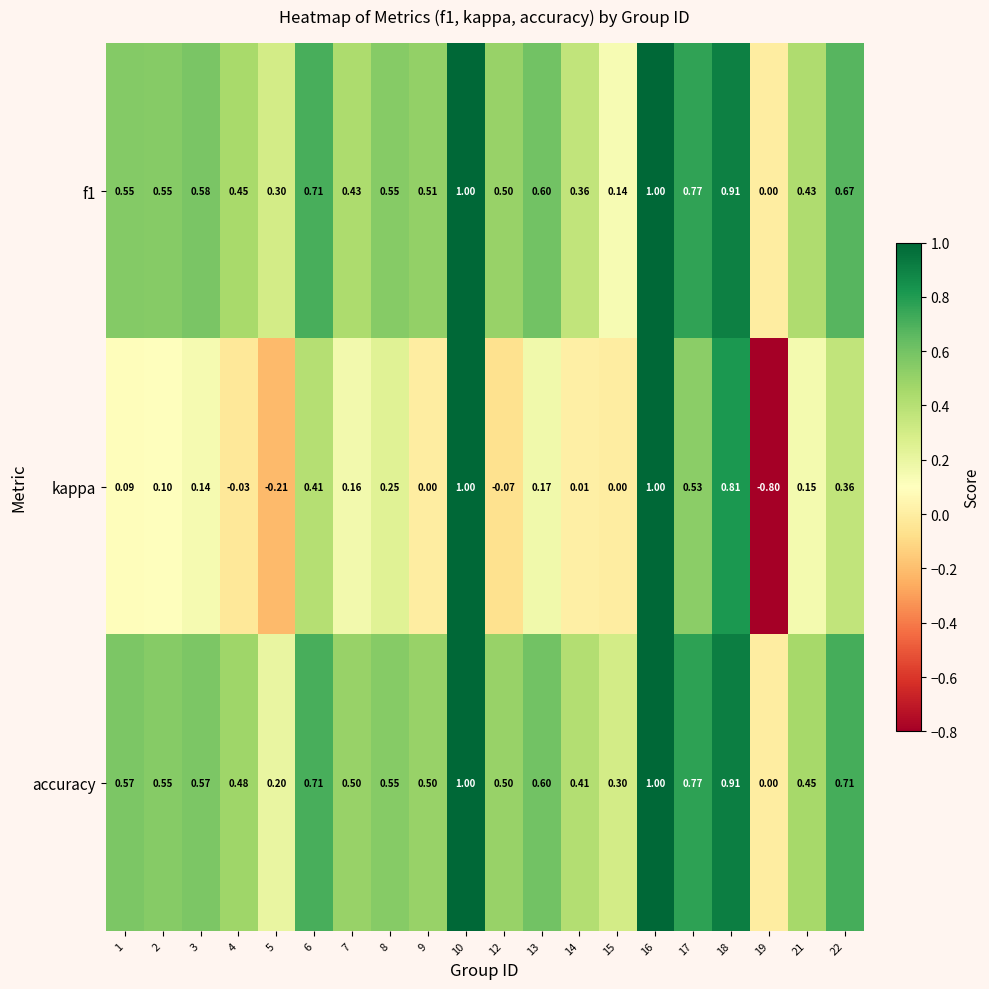

Is the value of f1 at 14 greater than the value of kappa at 5?

Yes